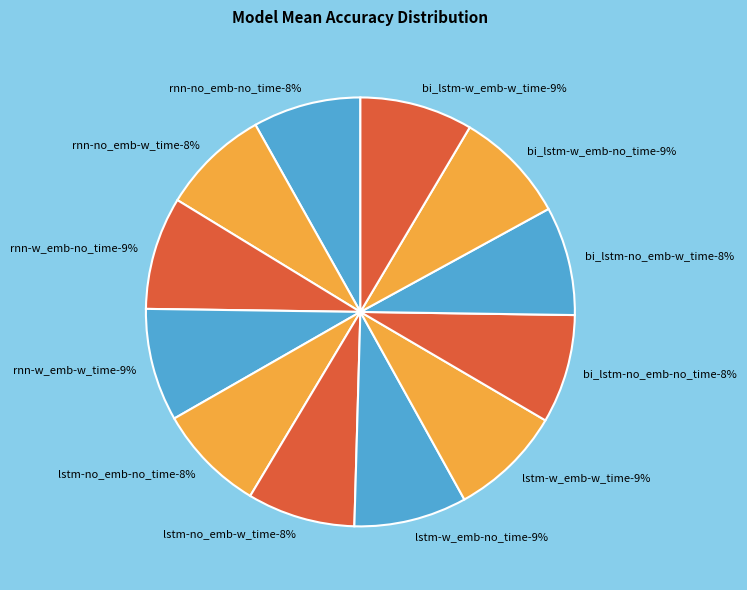

How many segments does this pie chart have?

12